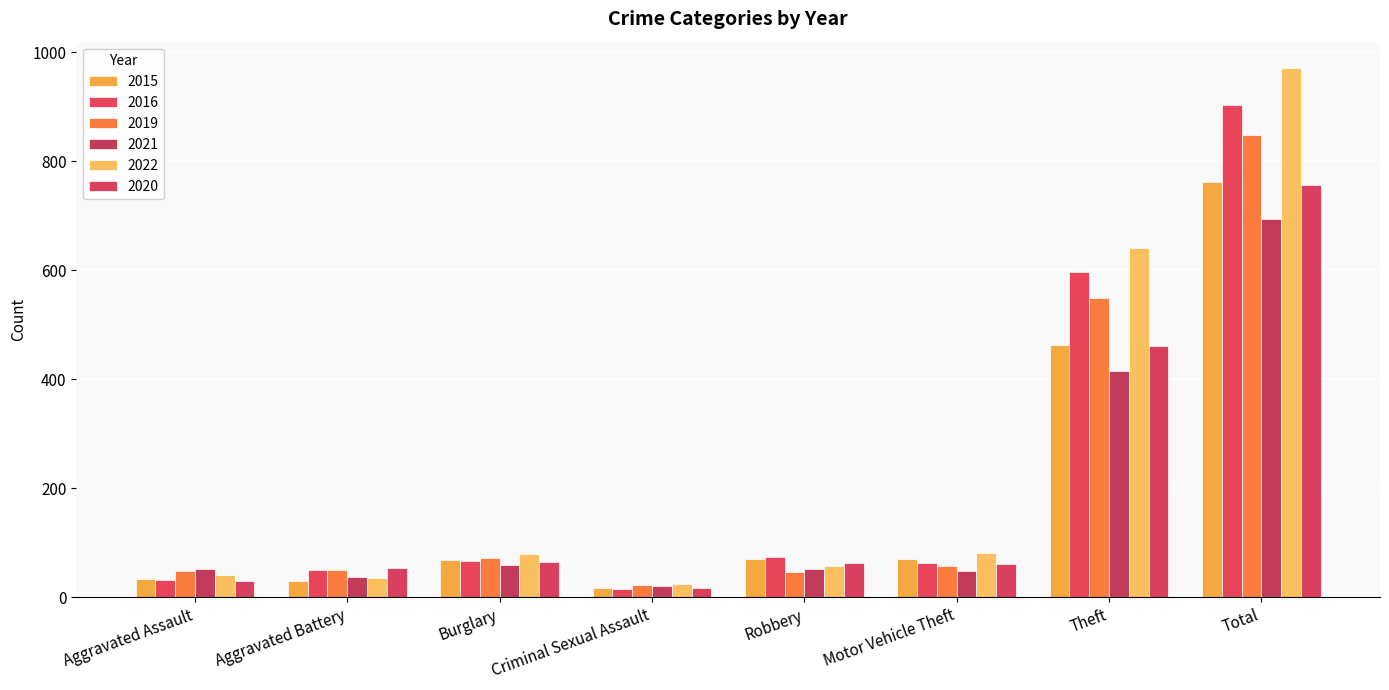

What is the smallest value displayed?

16